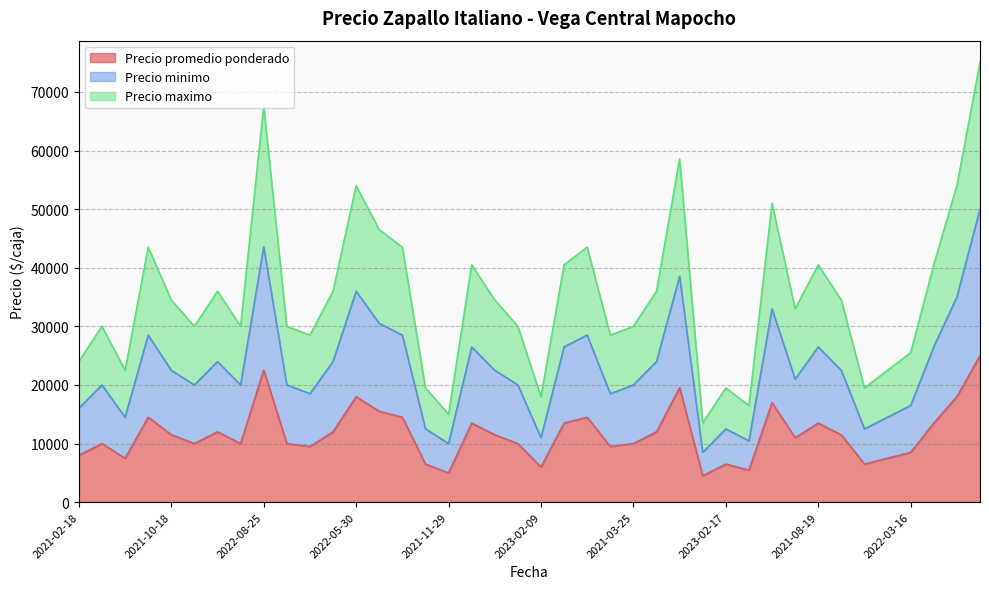

What is the maximum value for Precio promedio ponderado?

25000